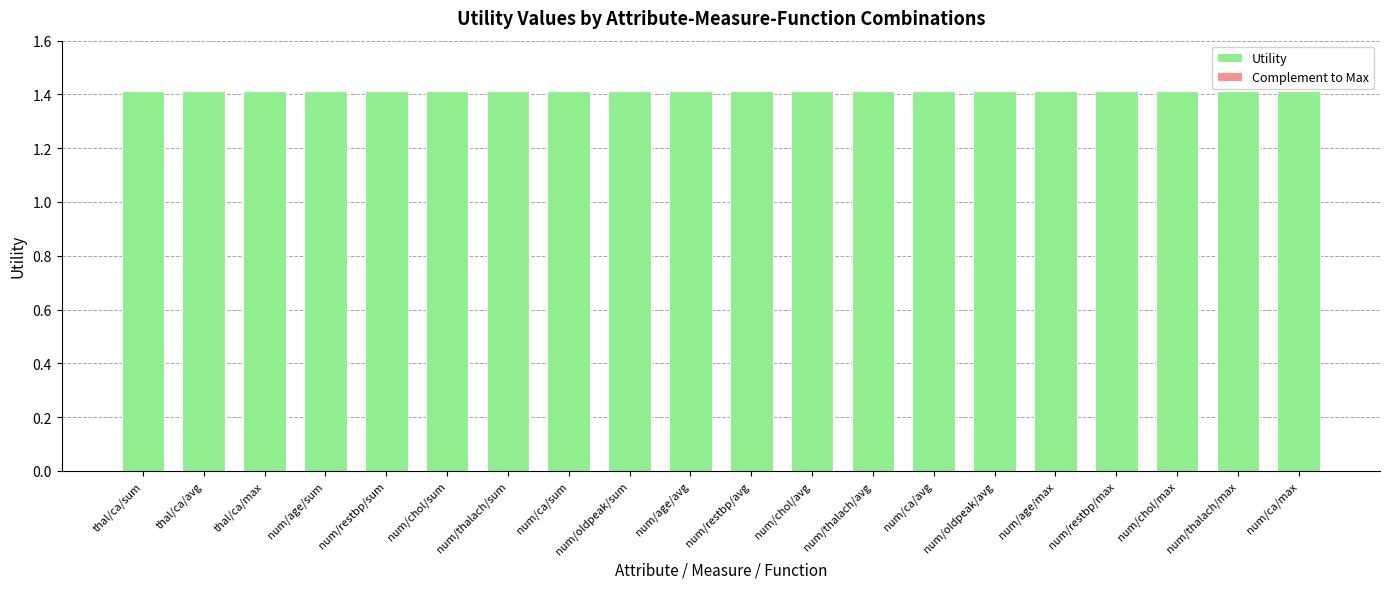

True or false: Utility has a value of 2.4 at thal/ca/avg.

False